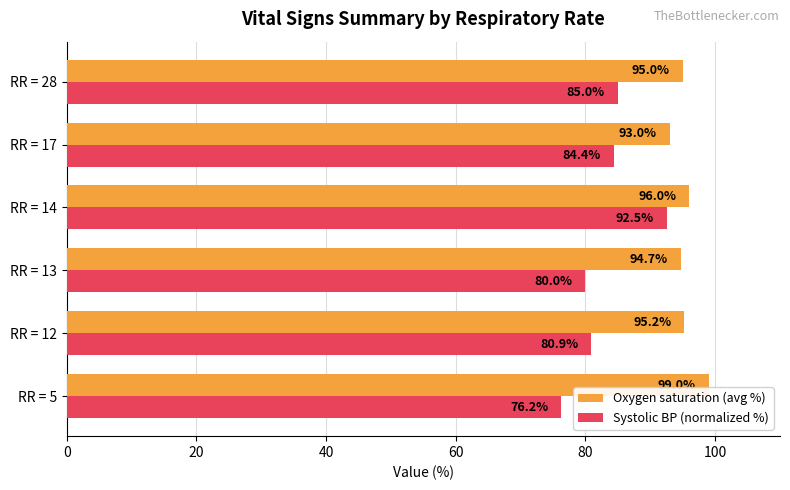

At which category is the sum across all series the highest?

RR = 14